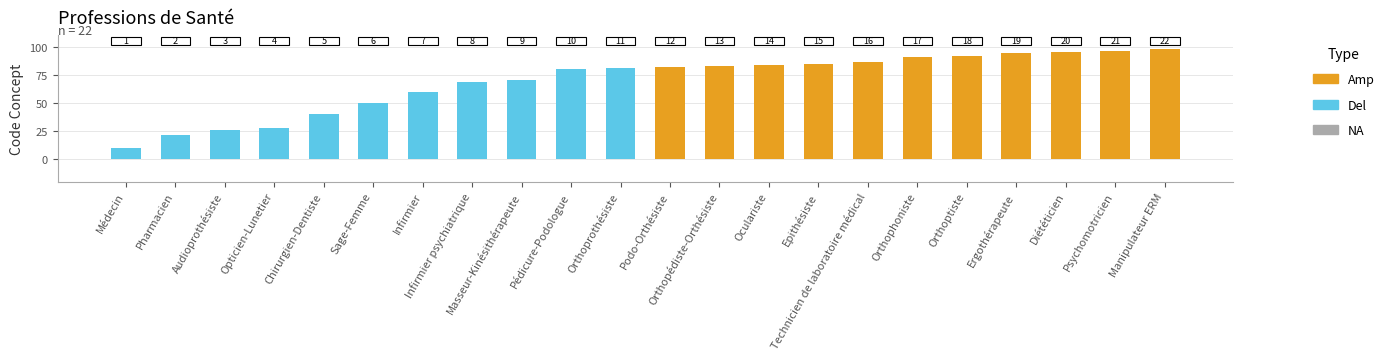

Which series has the widest spread of values?

Del